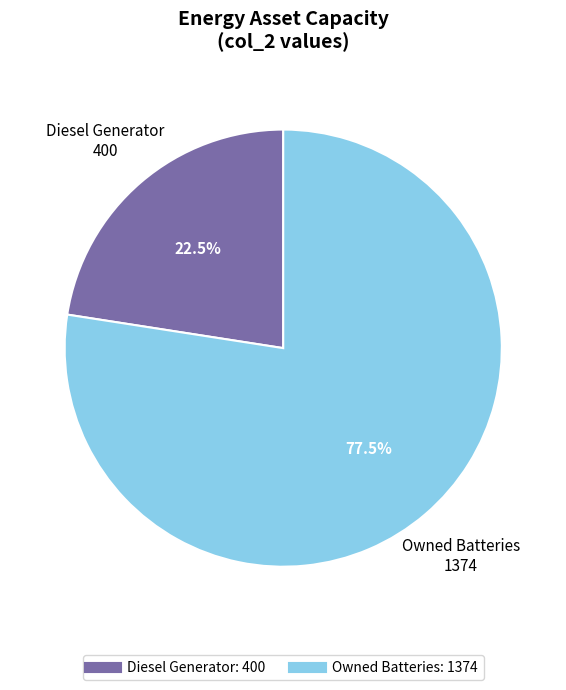

Is there a majority slice in this chart?

Yes